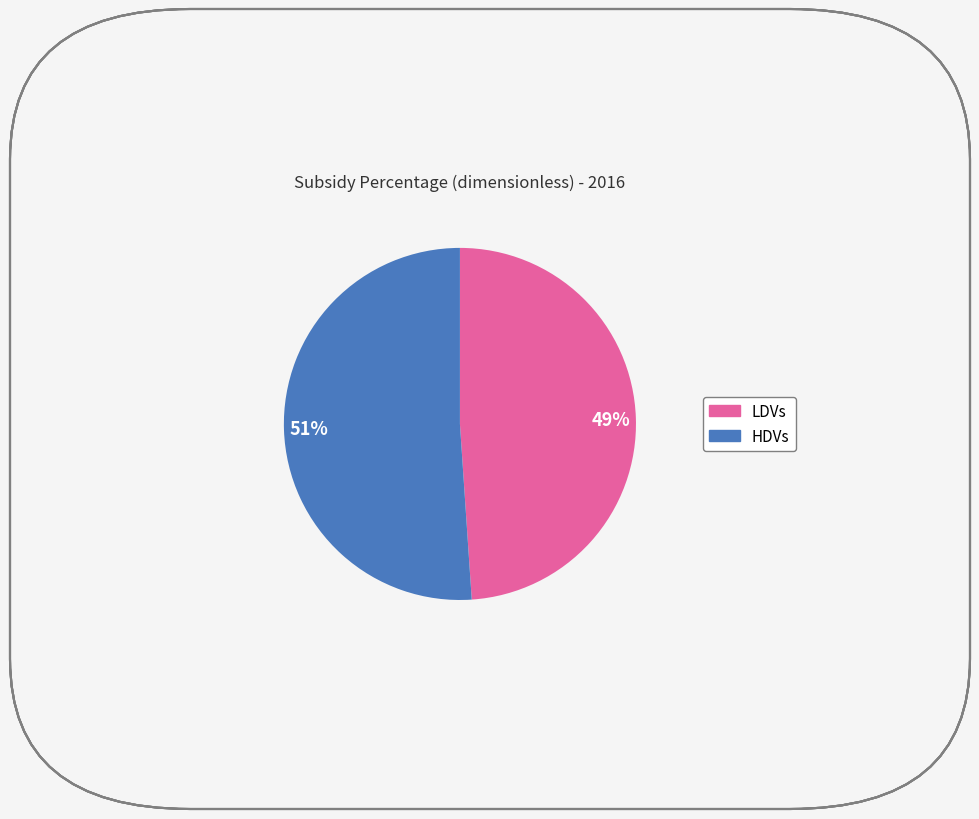

How many slices are in this pie chart?

2